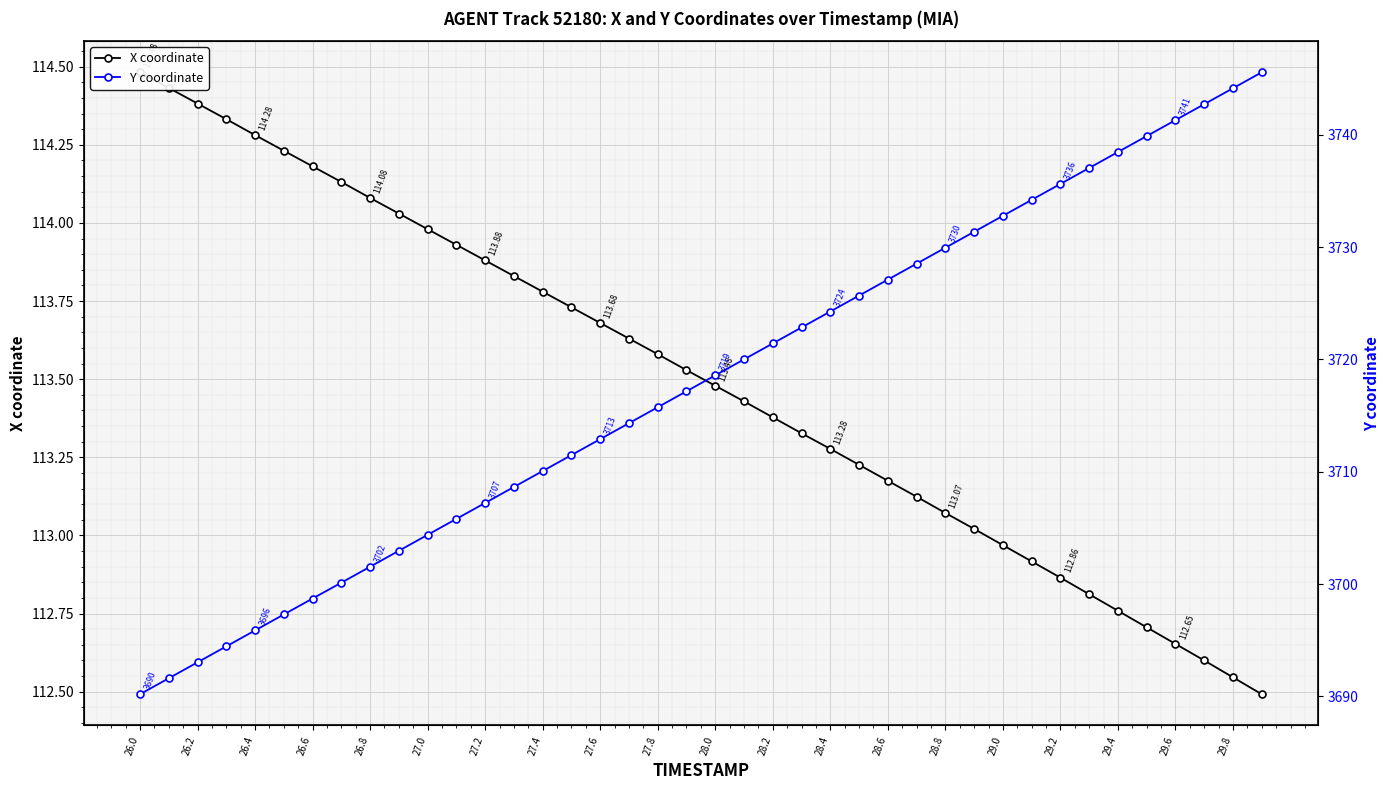

What is the difference between the maximum and minimum values in the Y coordinate series?

55.4